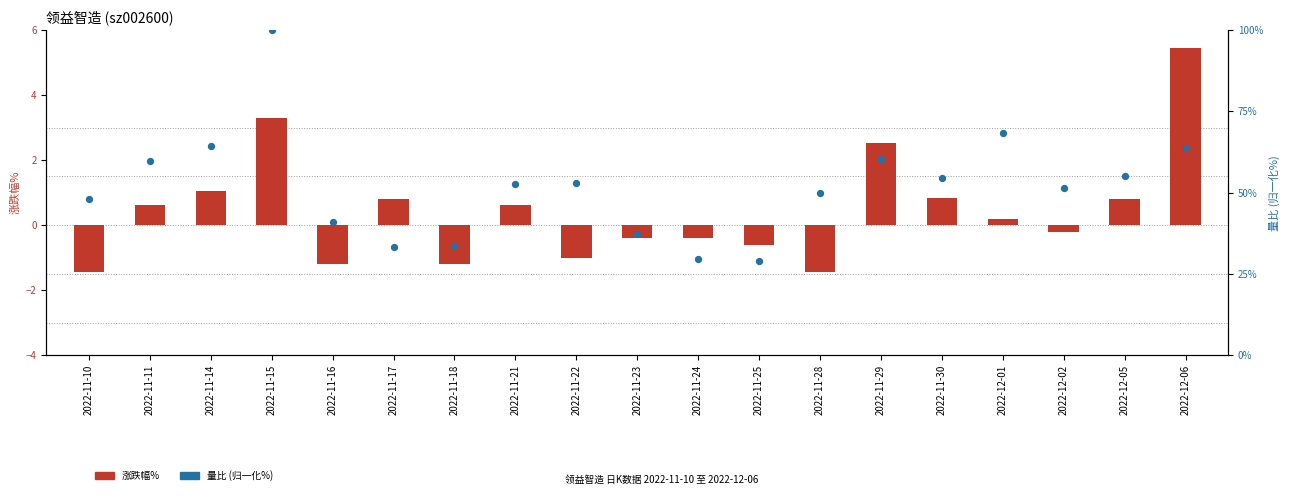

At which category is the sum across all series the highest?

2022-11-15